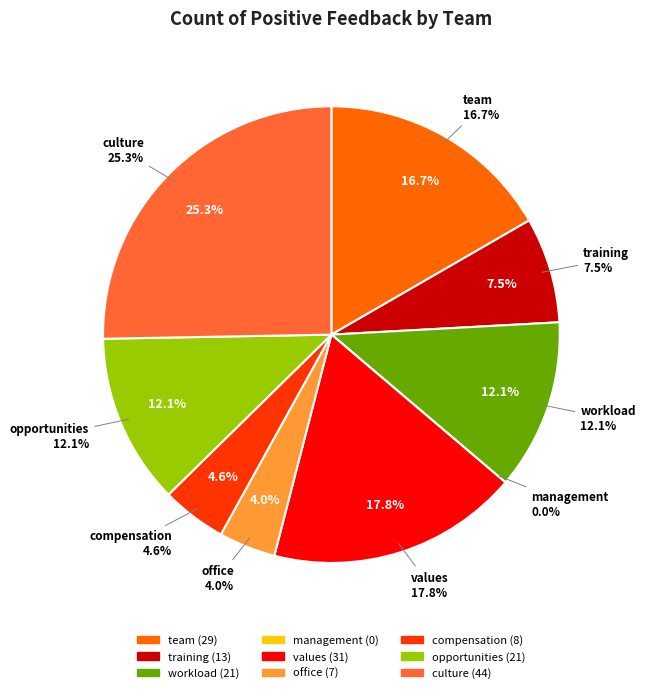

To the nearest percent, what portion does culture represent?

25%